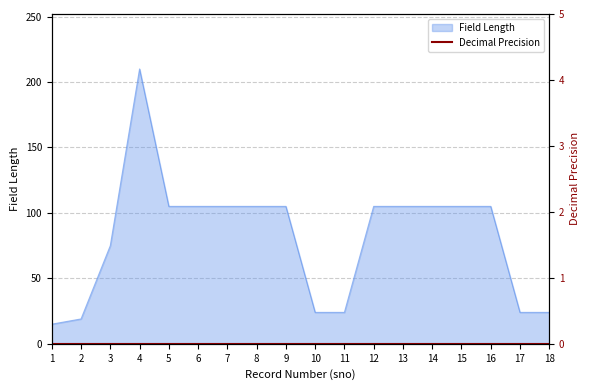

Rank the categories by value from lowest to highest.

1, 2, 10, 11, 17, 18, 3, 5, 6, 7, 8, 9, 12, 13, 14, 15, 16, 4